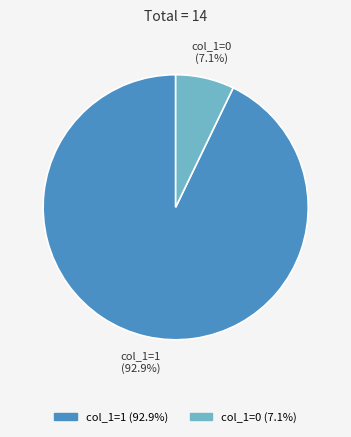

To the nearest percent, what is the average slice percentage?

50%